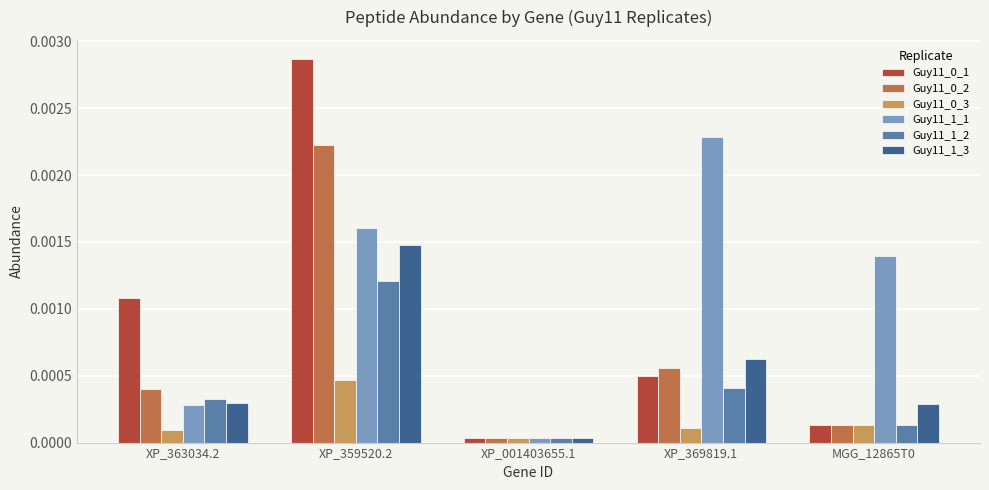

At which category is the sum across all series the highest?

XP_359520.2